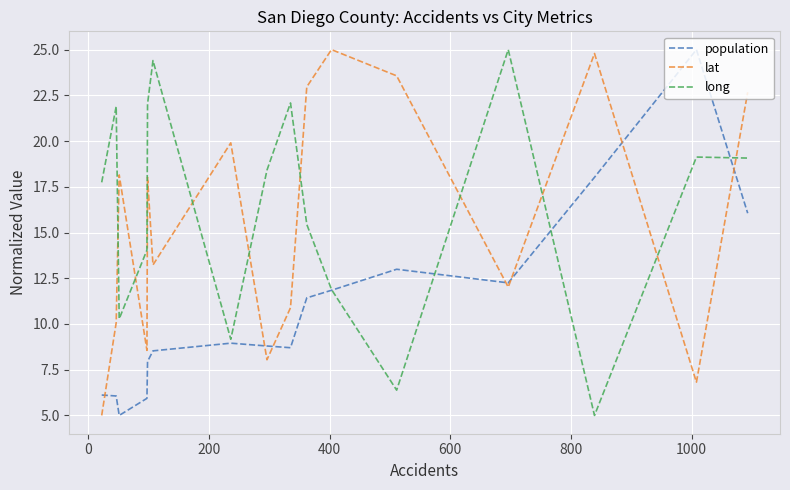

In lat, how many points are lower than both neighbors (excluding endpoints)?

5